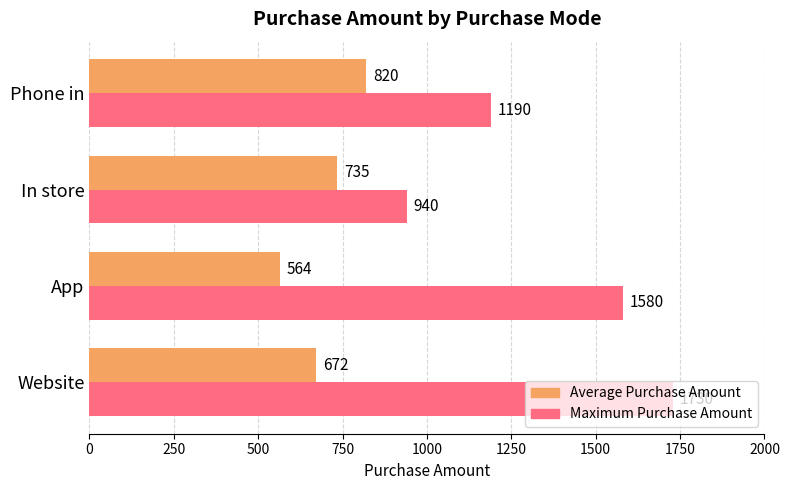

Is it true that Average Purchase Amount equals 1102 at In store?

False